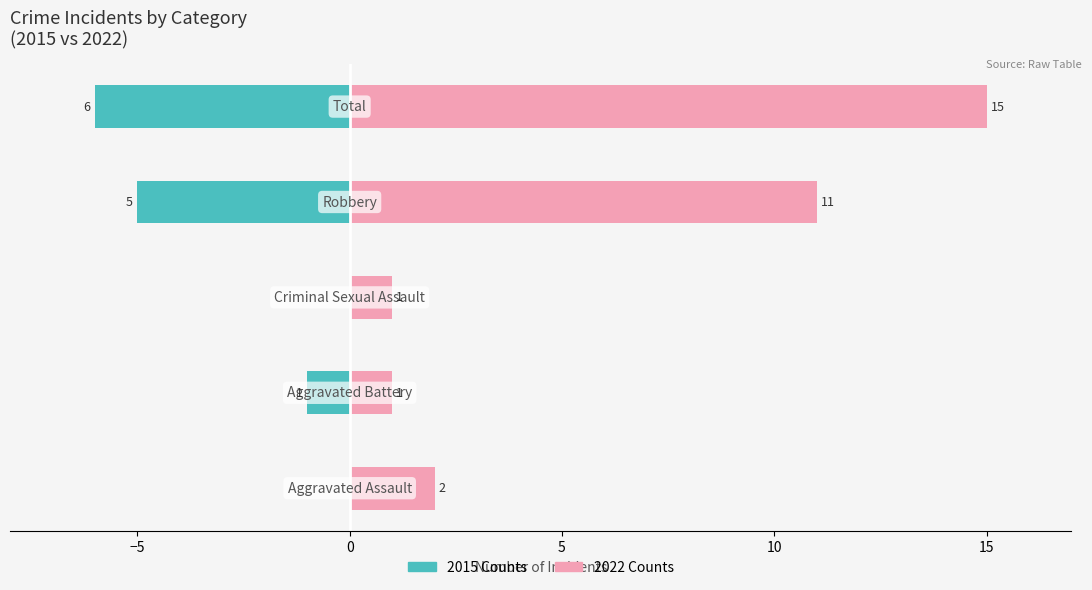

What is the minimum value shown in the chart?

-6